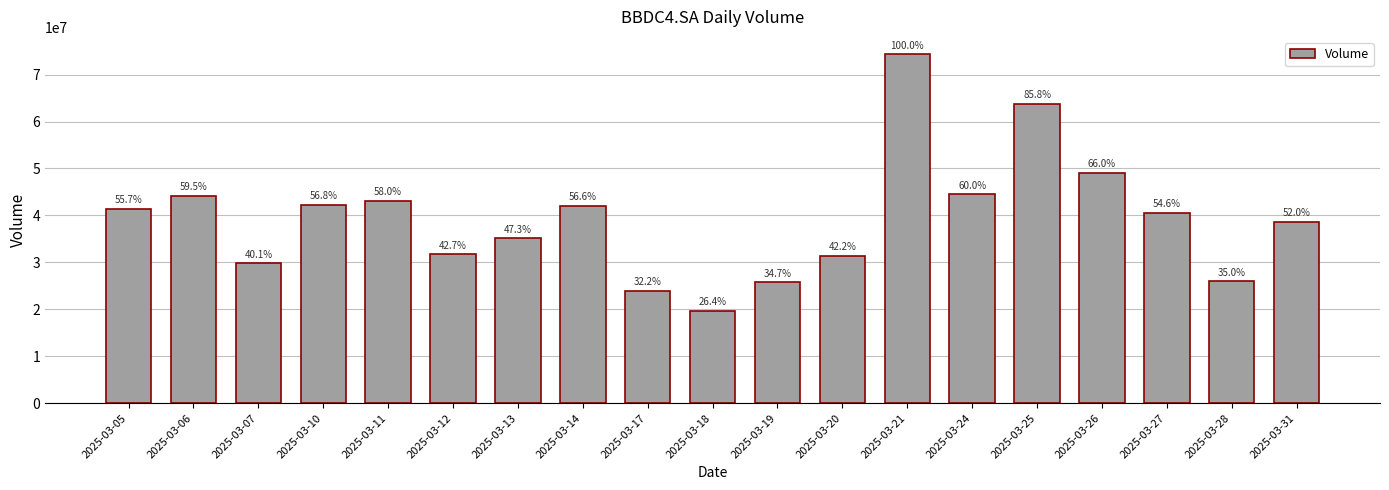

The value at 2025-03-28 is 25978000. True or false?

True